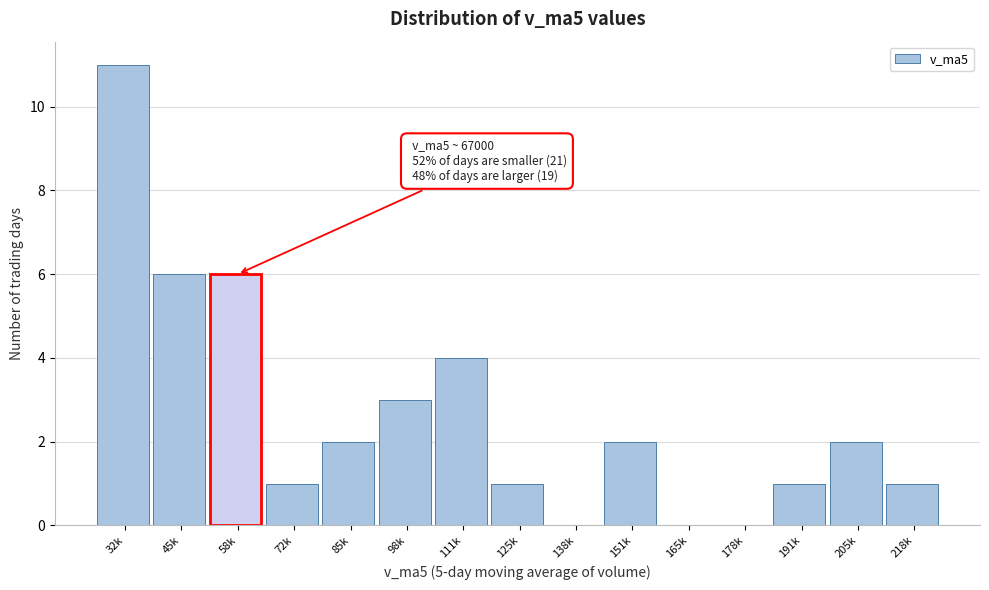

Reading left to right, what are all the values shown in this chart?

32k=11	45k=6	58k=6	72k=1	85k=2	98k=3	111k=4	125k=1	138k=0	151k=2	165k=0	178k=0	191k=1	205k=2	218k=1